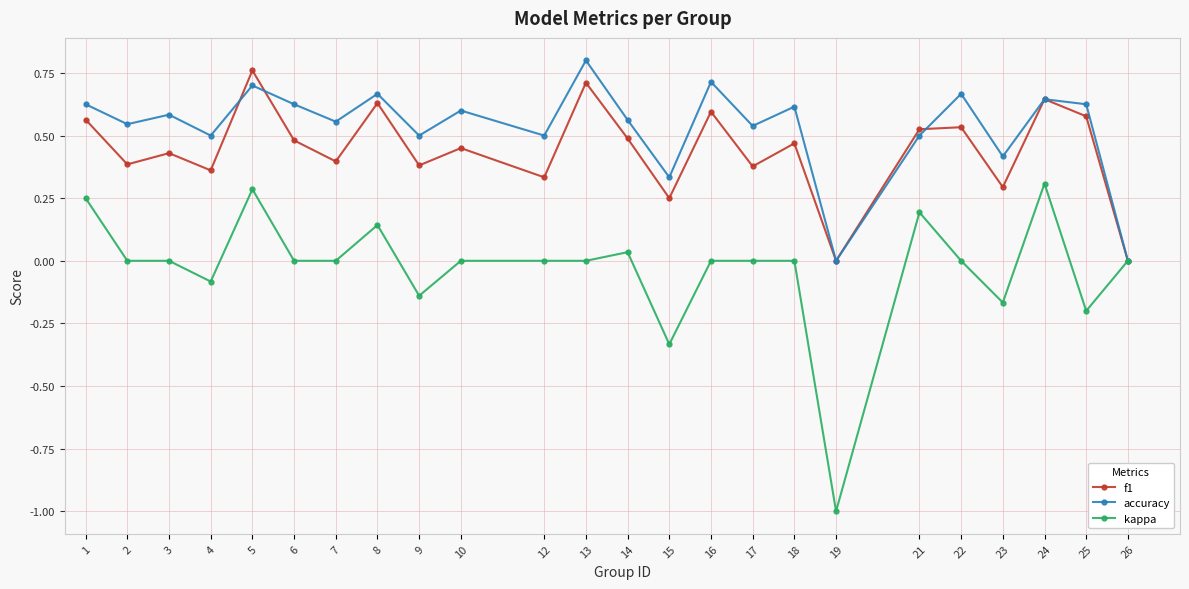

In accuracy, how many points are higher than both neighbors (excluding endpoints)?

9